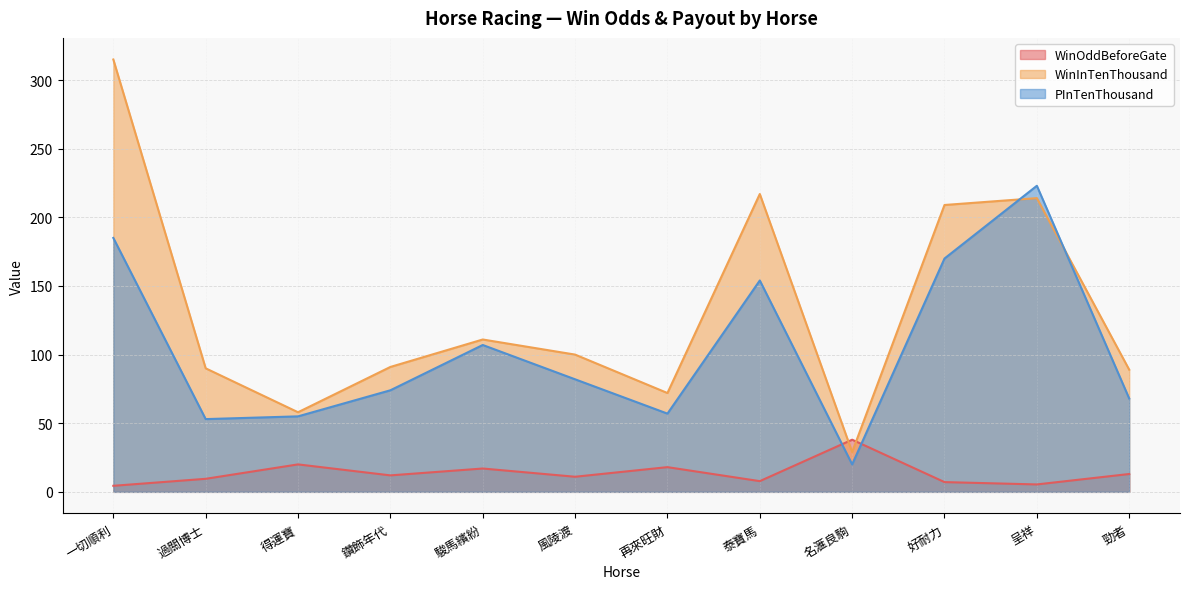

Rank the series by their average value, from highest to lowest.

WinInTenThousand, PInTenThousand, WinOddBeforeGate